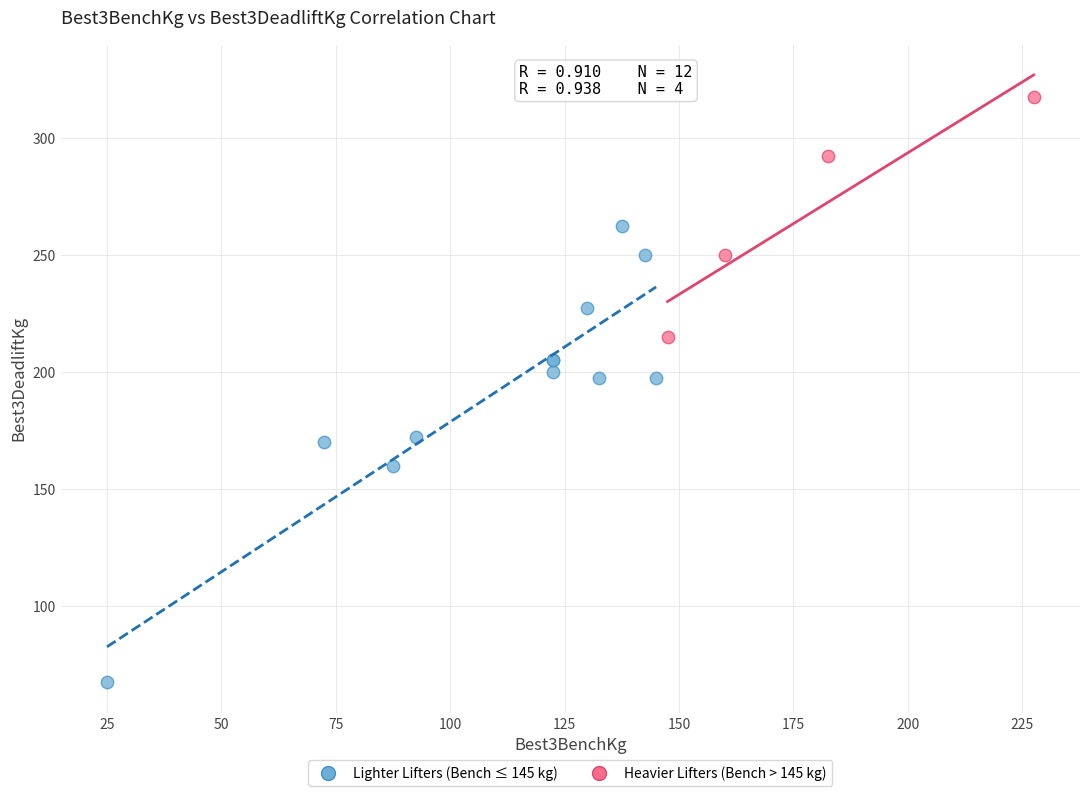

Which series has the widest spread of Y values?

Lighter Lifters (Bench ≤ 145 kg)